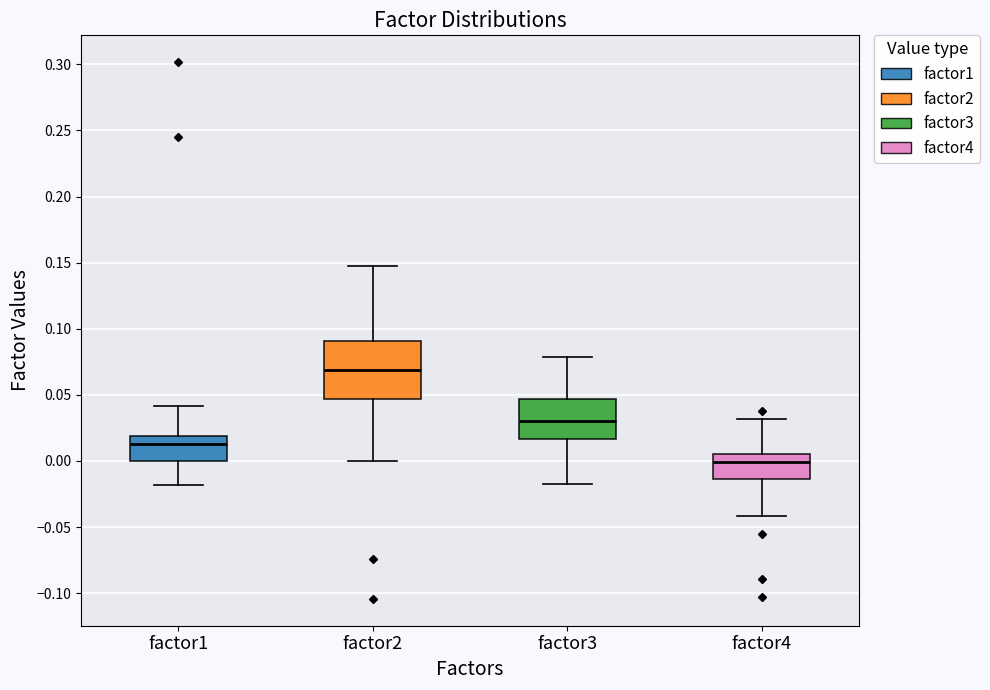

Which box's median line is the lowest?

factor4